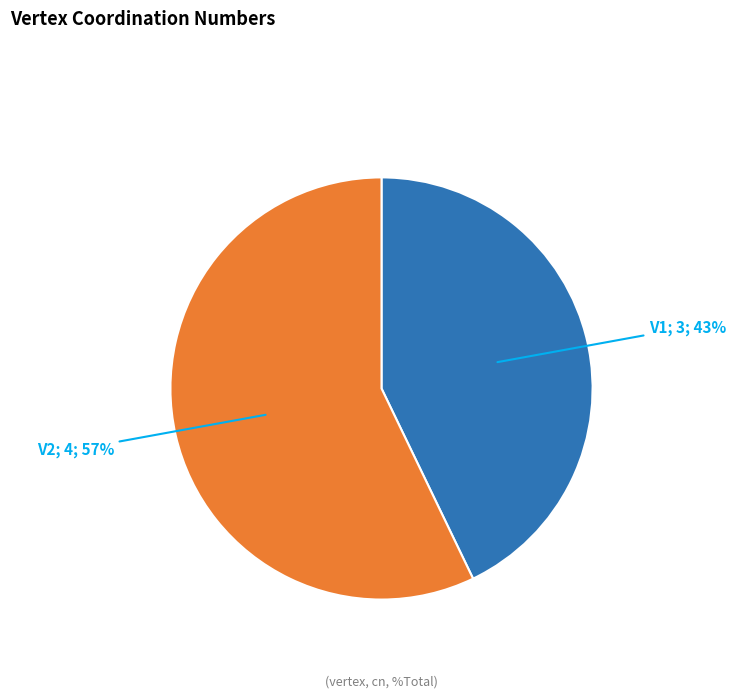

Is there a majority slice in this chart?

Yes